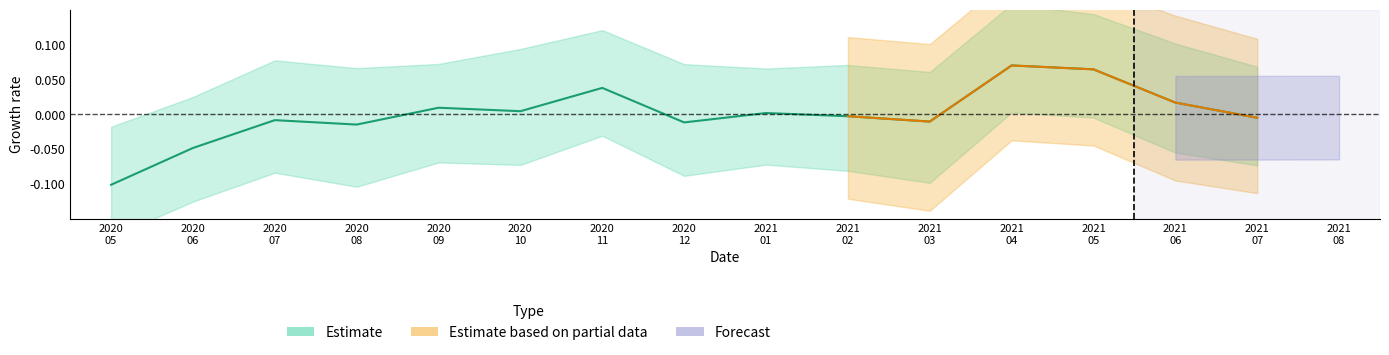

True or false: the data shows 0.0 at 2020 10.

True